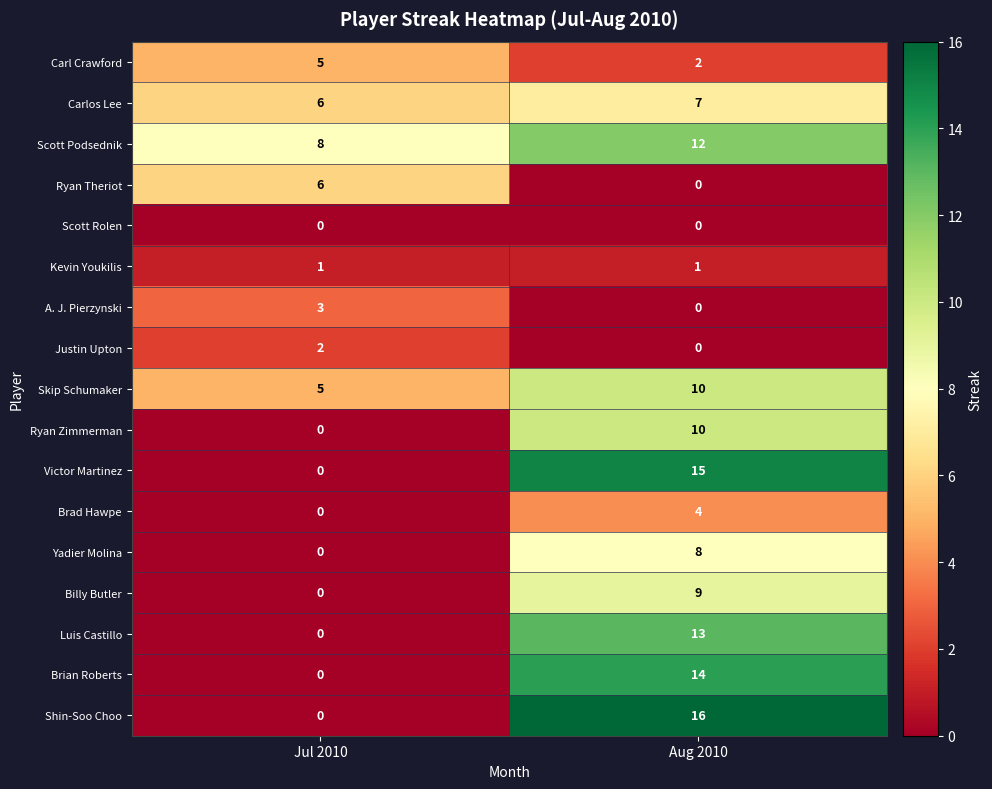

What is the average value of the Ryan Theriot series?

3